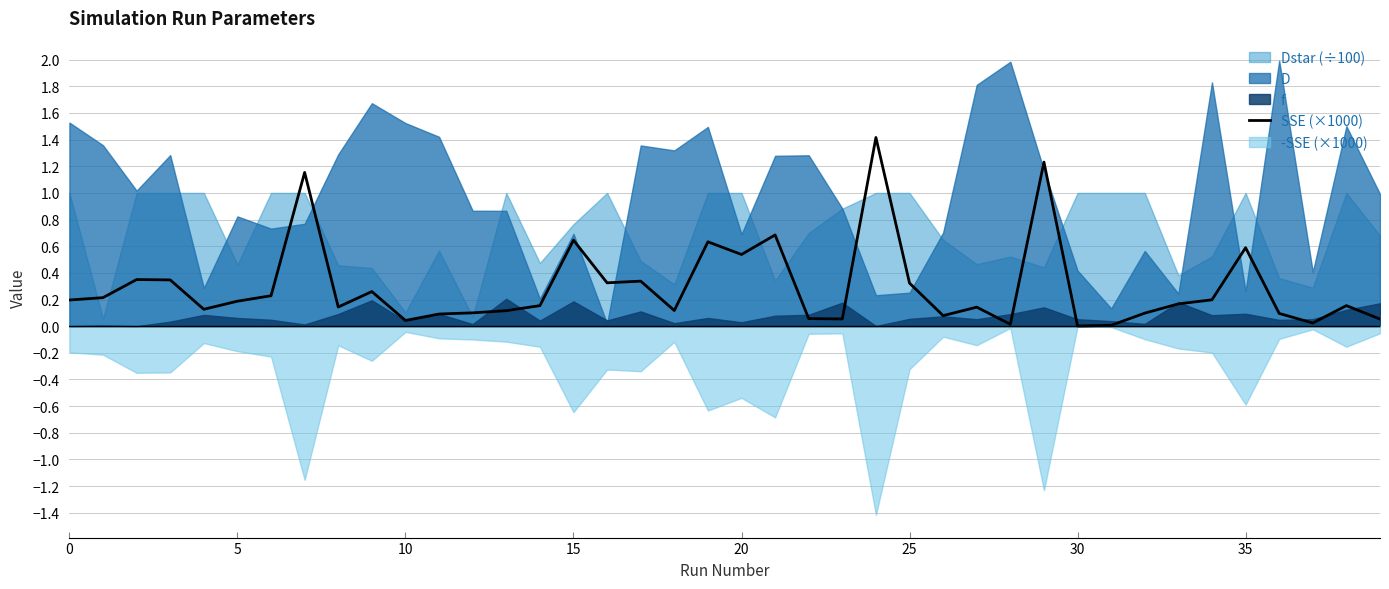

True or false: there are more than 1 points higher than both neighbors.

True